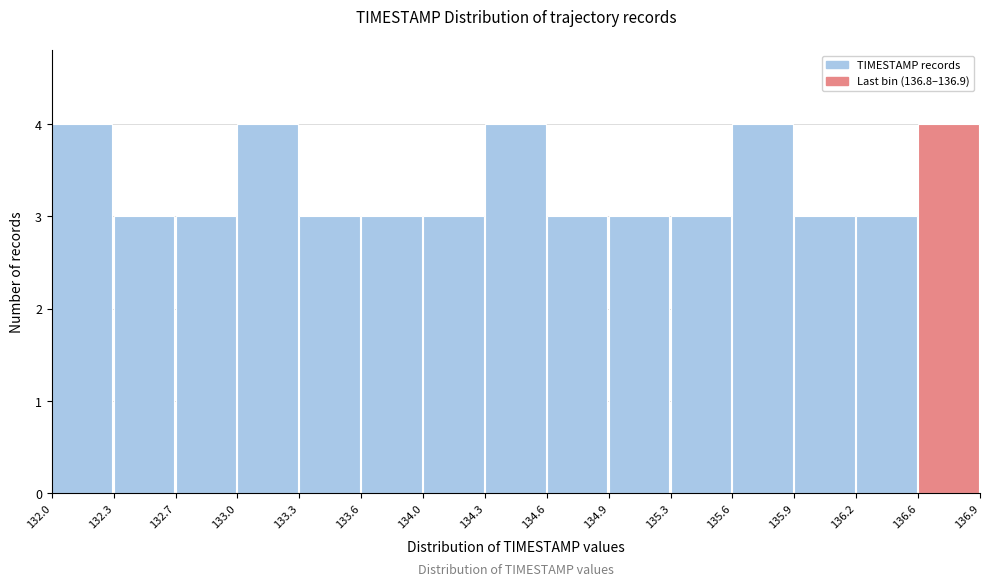

Reading left to right, transcribe this chart: for each bar, give the range it covers on the x-axis and its height. The values are not printed on the chart, so give them approximately, as read against the axis.

132.0 to 132.3: 4
132.3 to 132.7: 3
132.7 to 133.0: 3
133.0 to 133.3: 4
133.3 to 133.6: 3
133.6 to 134.0: 3
134.0 to 134.3: 3
134.3 to 134.6: 4
134.6 to 134.9: 3
134.9 to 135.3: 3
135.3 to 135.6: 3
135.6 to 135.9: 4
135.9 to 136.2: 3
136.2 to 136.6: 3
136.6 to 136.9: 4